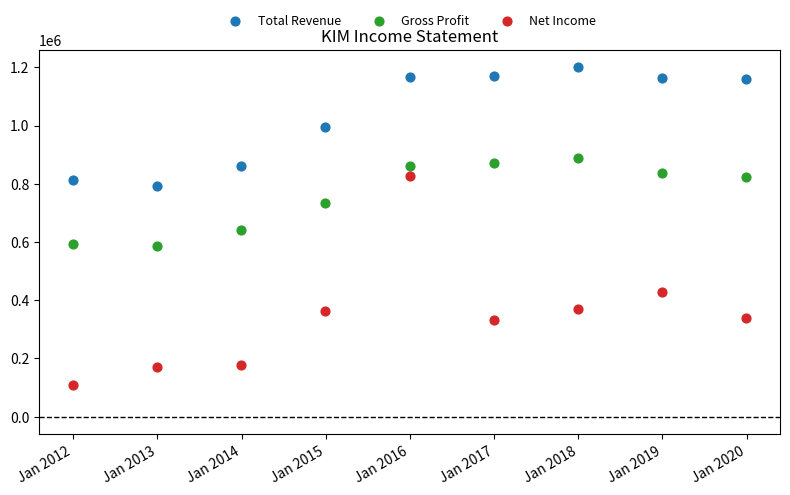

Across all data points, what is the range of X values (max minus min)?

2922